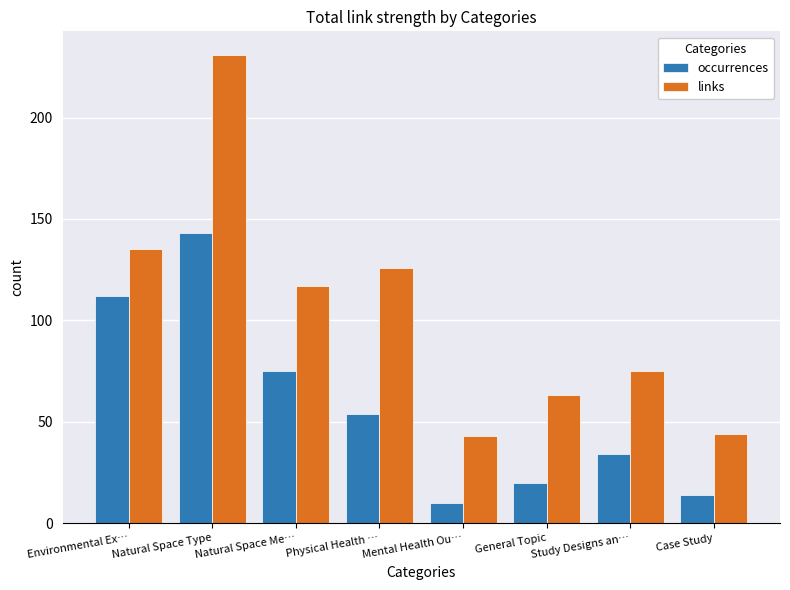

How many groups of bars are there?

8